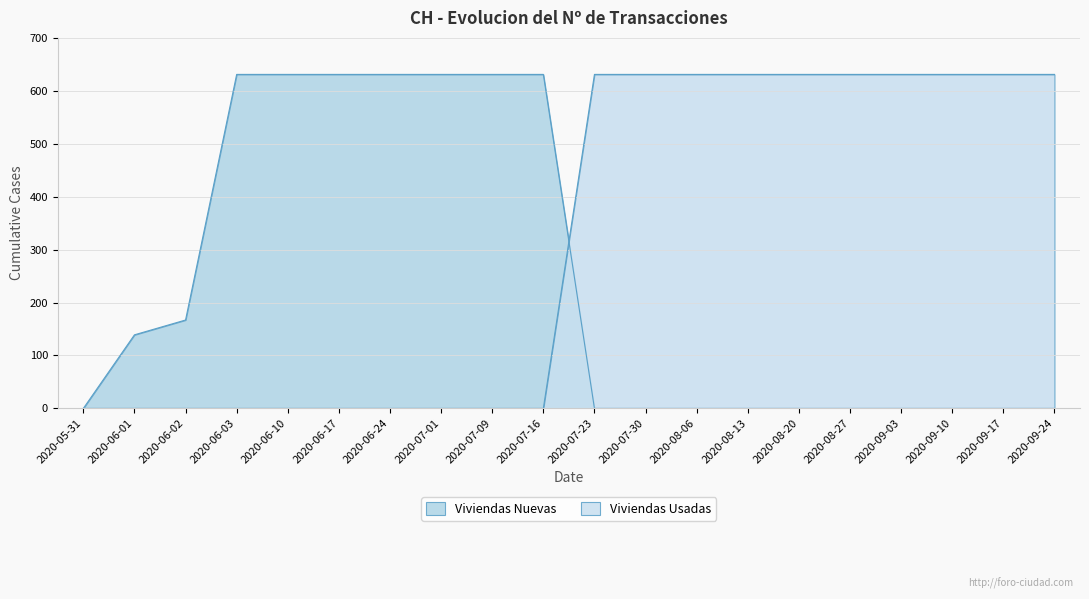

Which category has the lowest value across all series?

2020-05-31